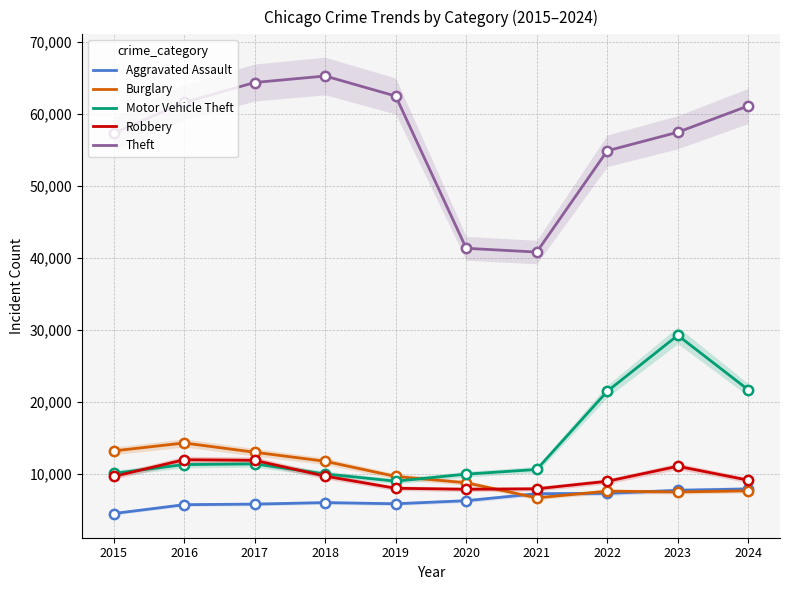

Which series contains the highest Y value?

Theft